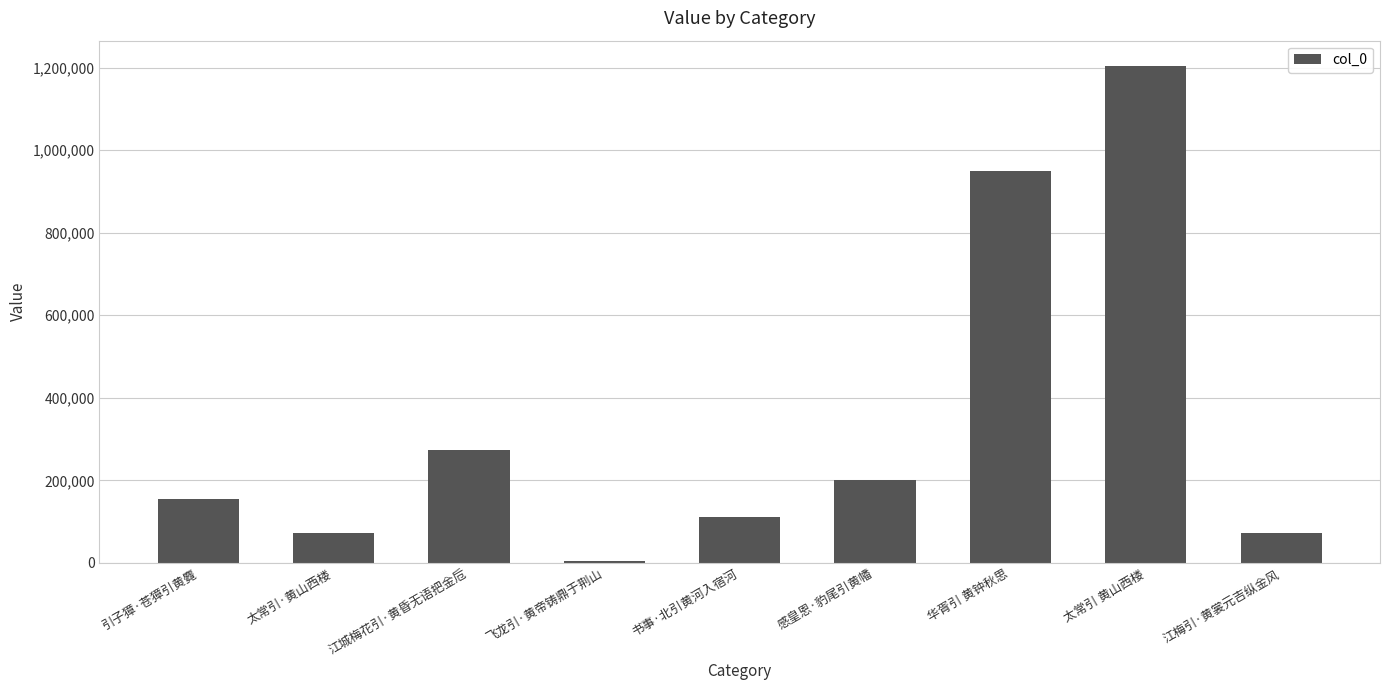

Is it true that the value at 书事·北引黄河入宿河 is 44818?

False